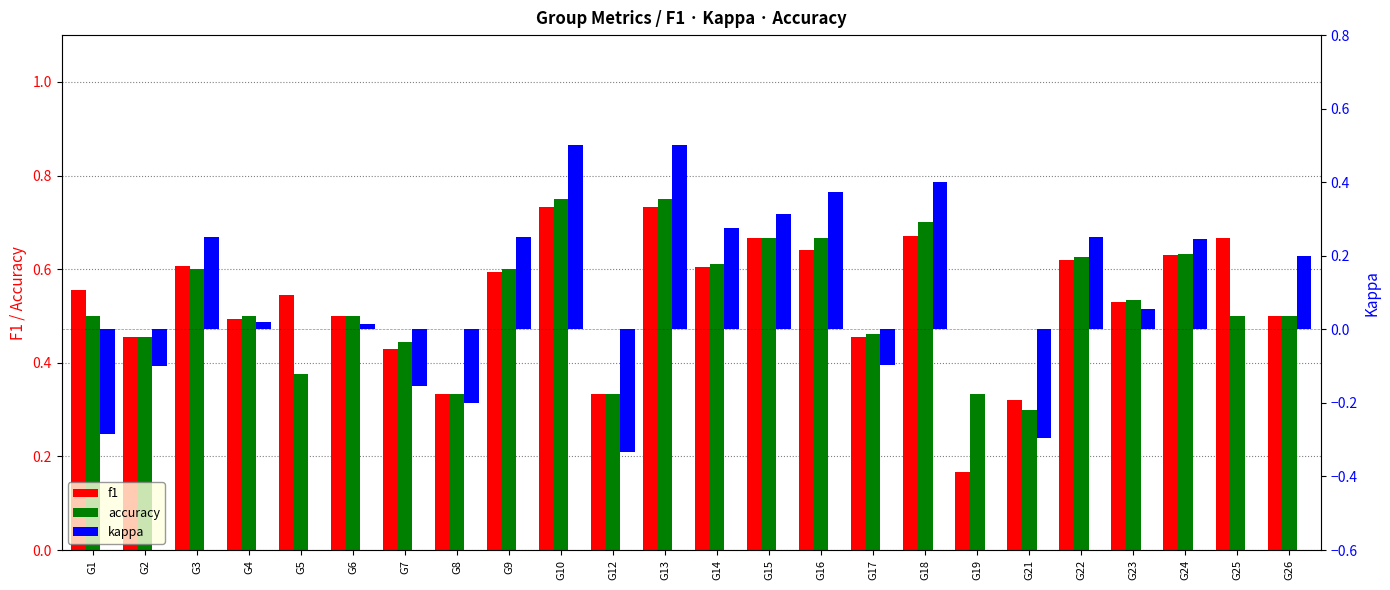

What is the total value across all series at G18?

1.8